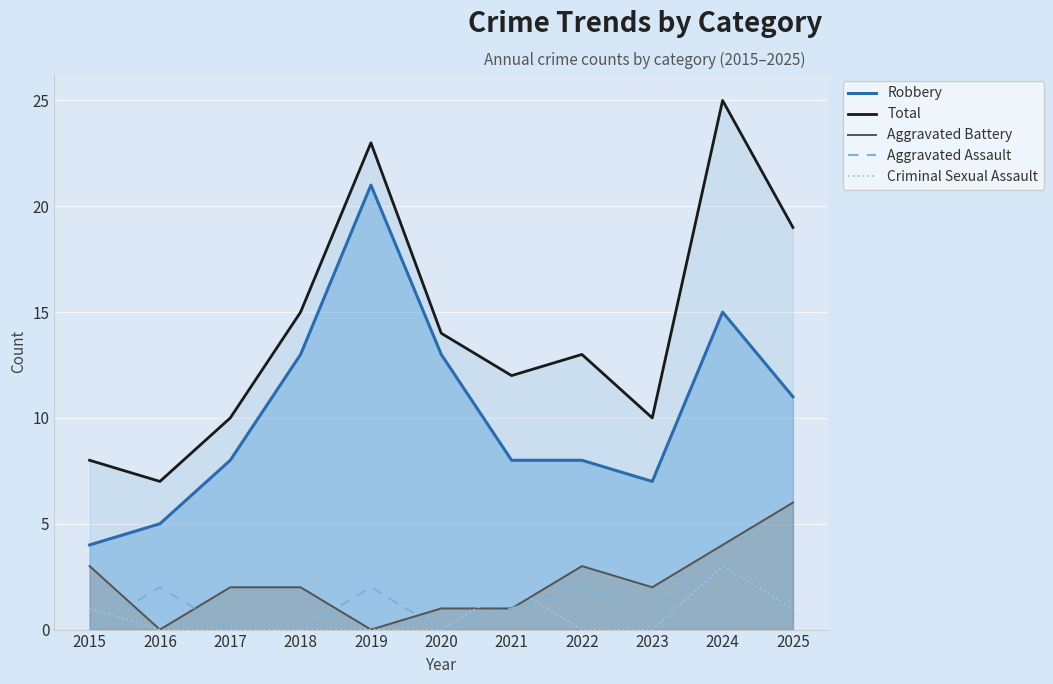

Count the number of data series in this chart.

5